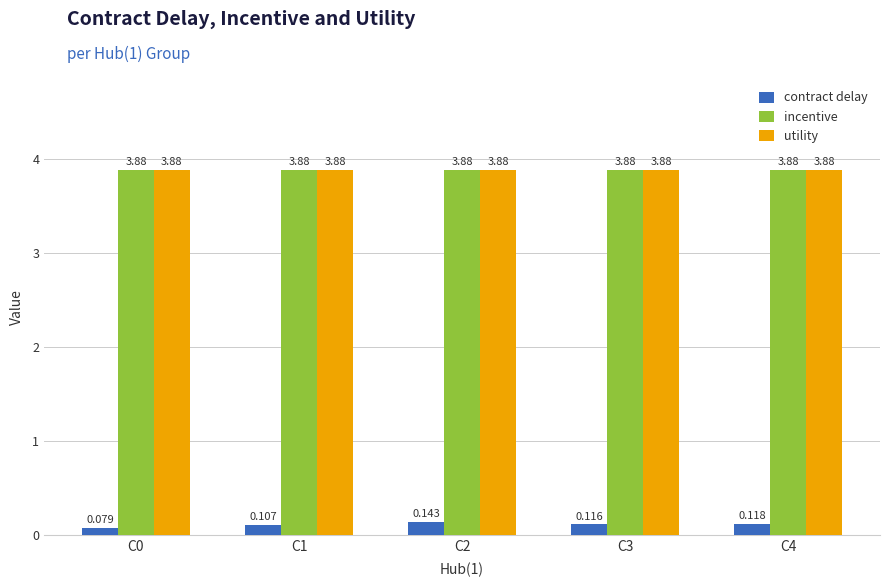

At which category is the sum across all series the highest?

C2